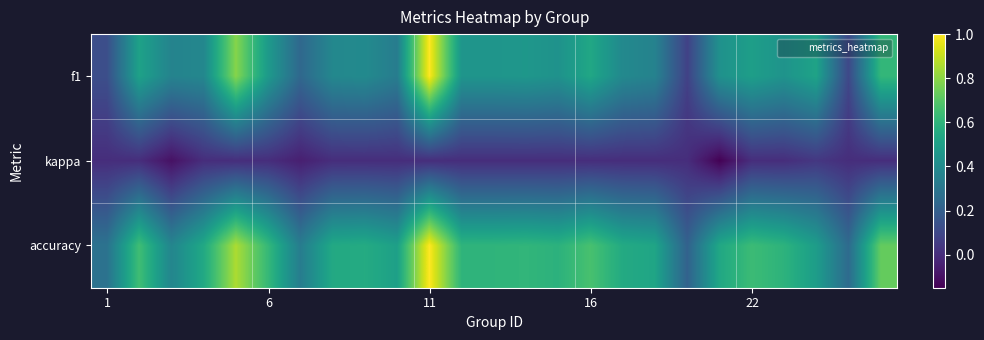

At how many categories does at least one series exceed 0?

25